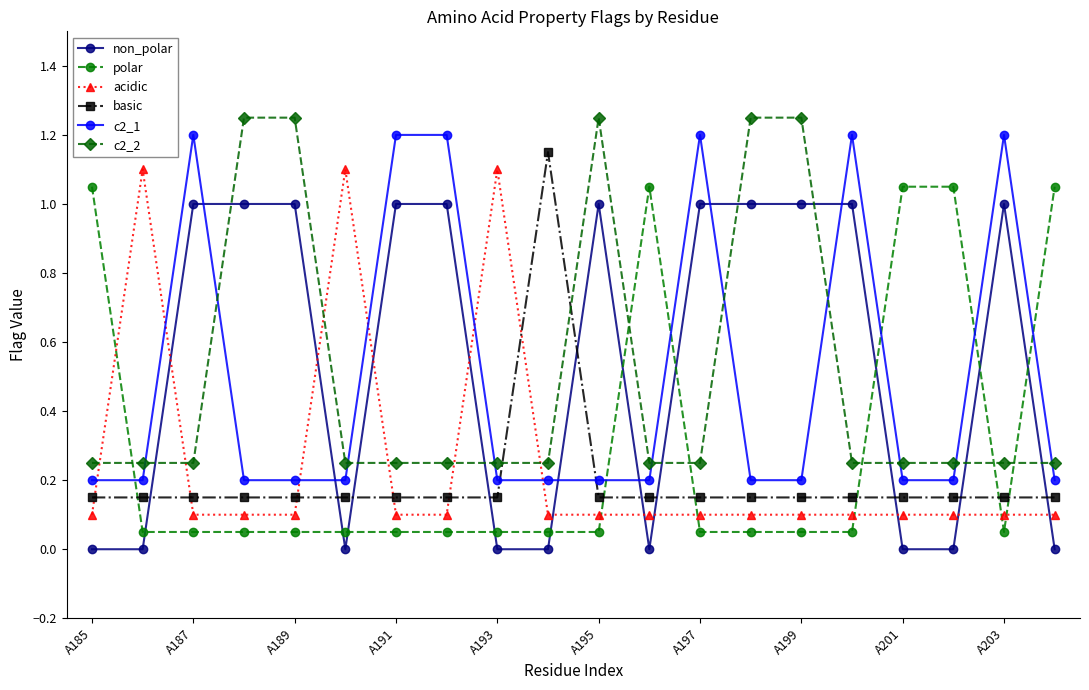

In c2_2, how many points are higher than both neighbors (excluding endpoints)?

1